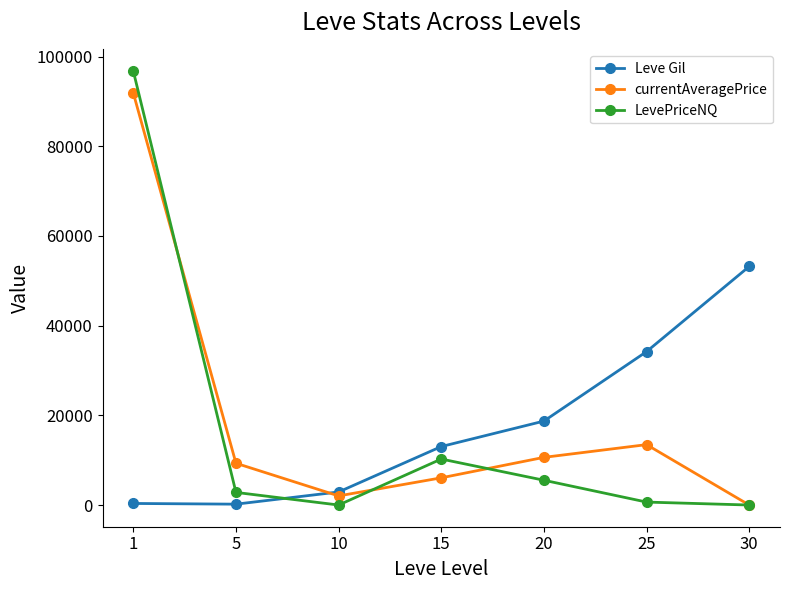

At which category is the sum across all series the highest?

1